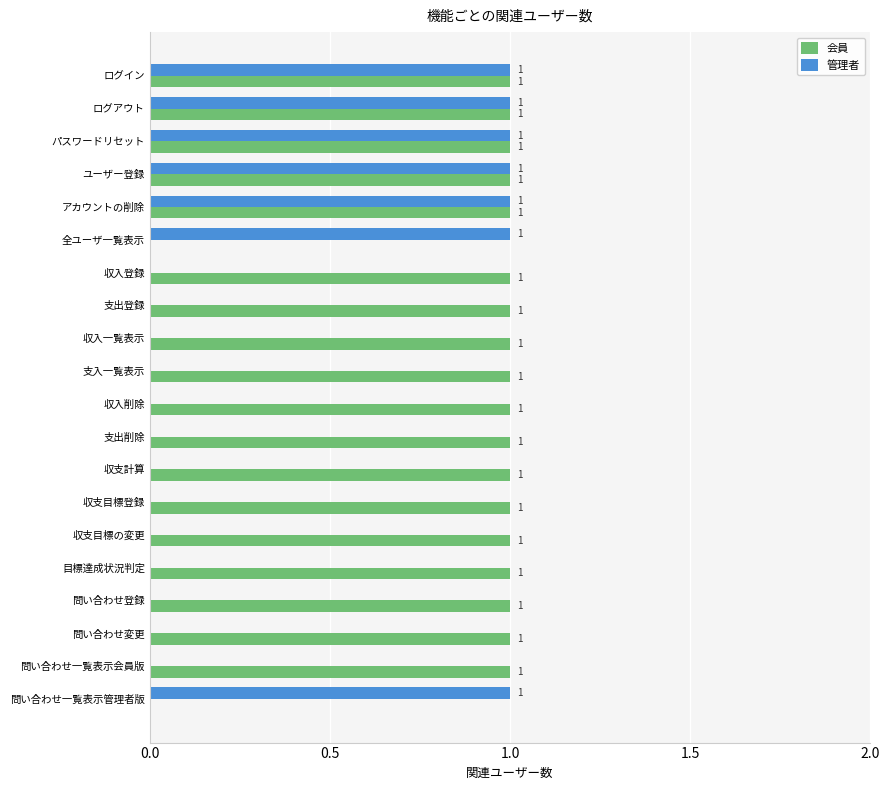

Is the value of 管理者 at 支入一覧表示 greater than the value of 会員 at 収支目標の変更?

No